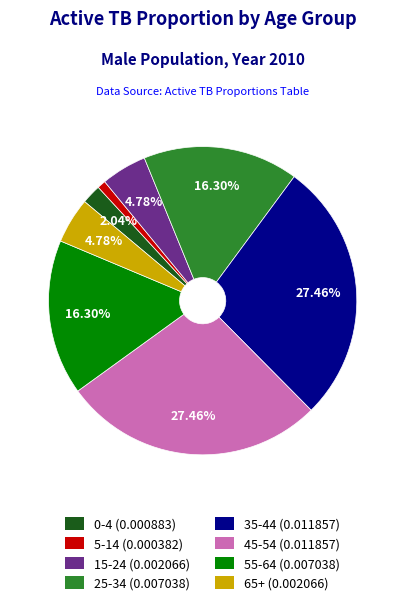

Which has a higher value, 55-64 or 65+?

55-64